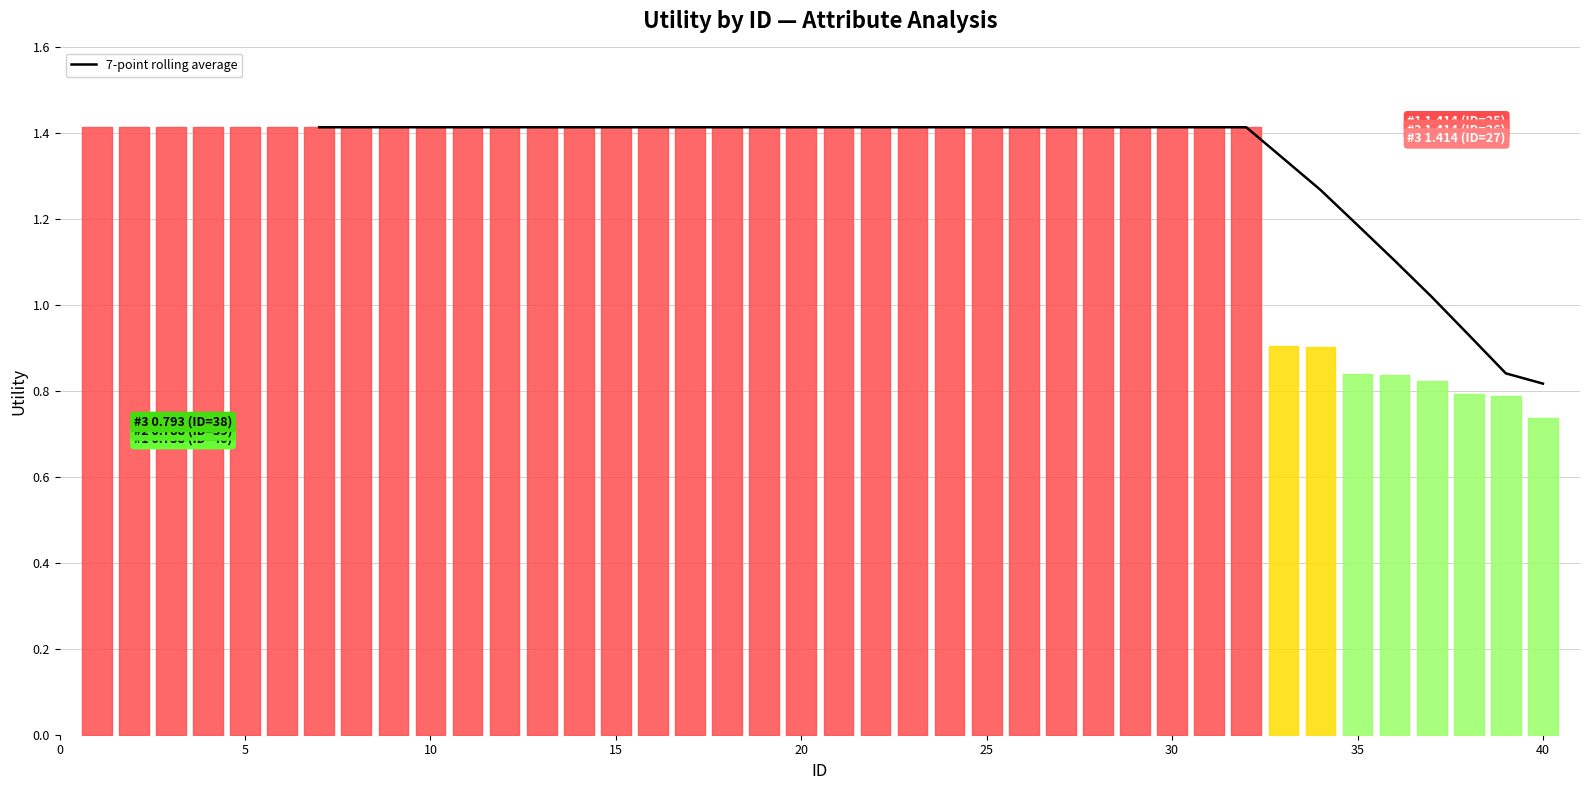

What is the difference between the maximum and minimum values?

0.6